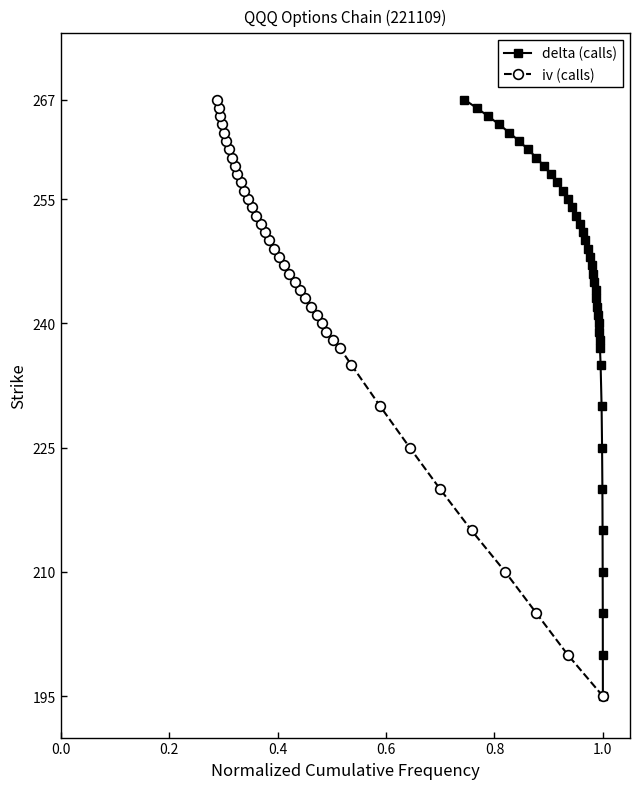

Reading right to left, extract all data points from this chart.

delta (calls): 267	266	265	264	263	262	261	260	259	258	257	256	255	254	253	252	251	250	249	248	247	246	245	244	243	242	241	240	239	238	237	235	230	225	220	215	210	205	200	195
iv (calls): 267	266	265	264	263	262	261	260	259	258	257	256	255	254	253	252	251	250	249	248	247	246	245	244	243	242	241	240	239	238	237	235	230	225	220	215	210	205	200	195